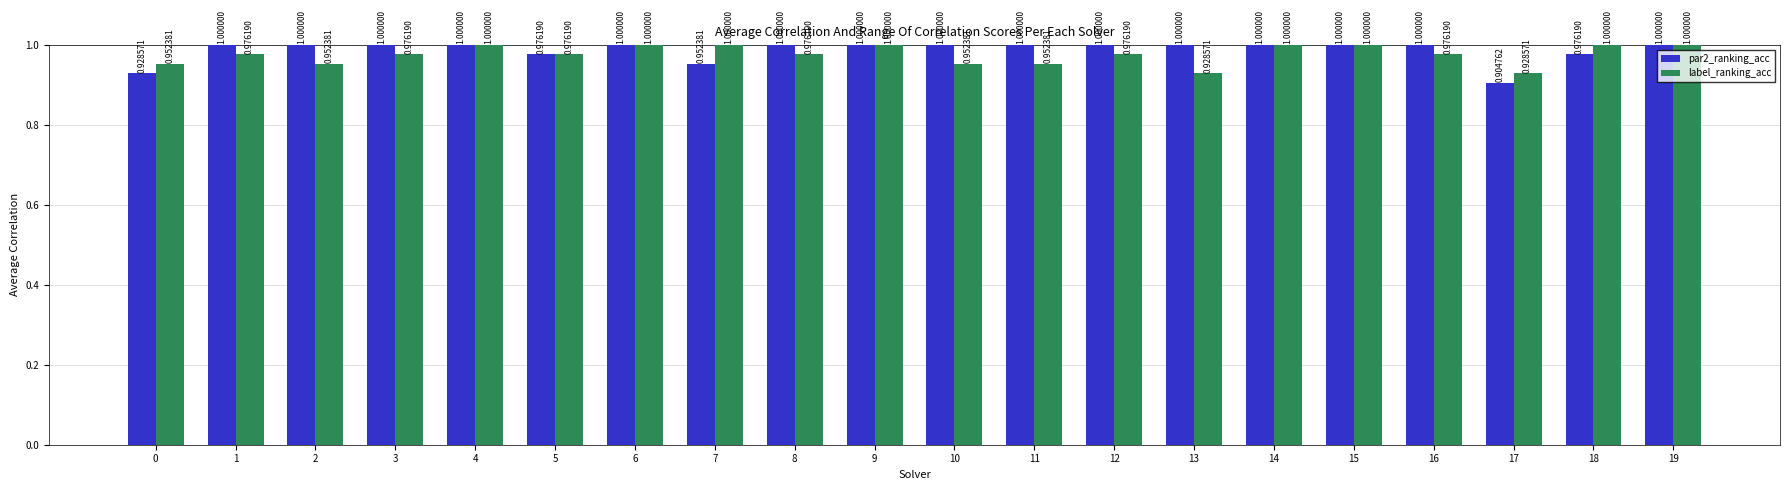

What is the sum of the par2_ranking_acc values at 16 and 9?

2.0